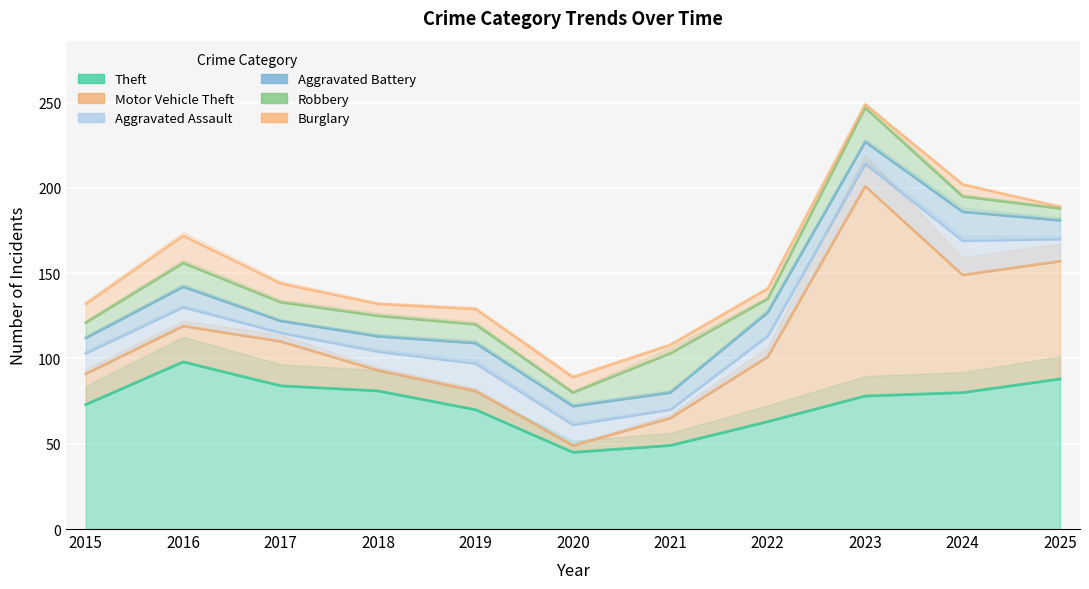

What is the minimum value for Burglary?

1